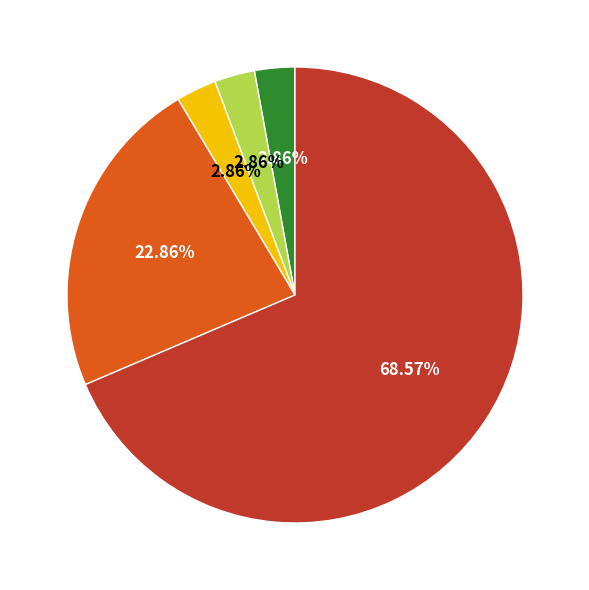

Is there any slice that represents more than half of the pie?

Yes